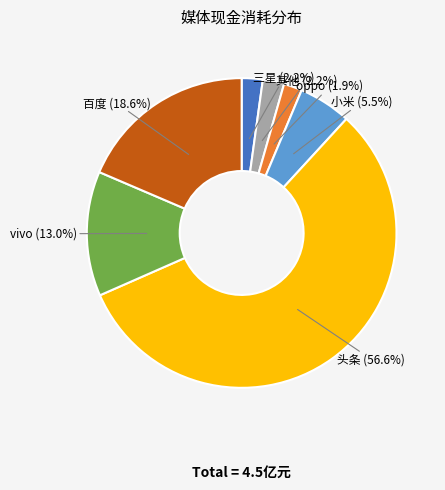

Do 小米 and 三星 together represent more than half of the pie?

No